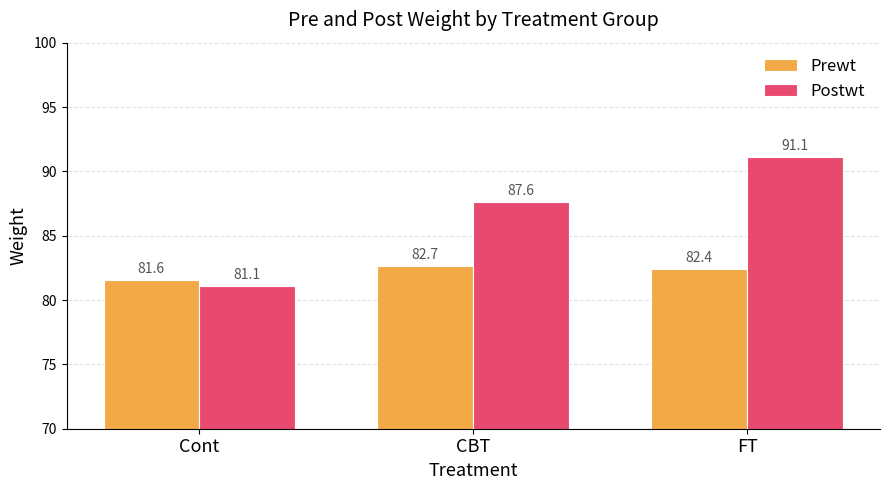

How many data points in Prewt are above 82?

2